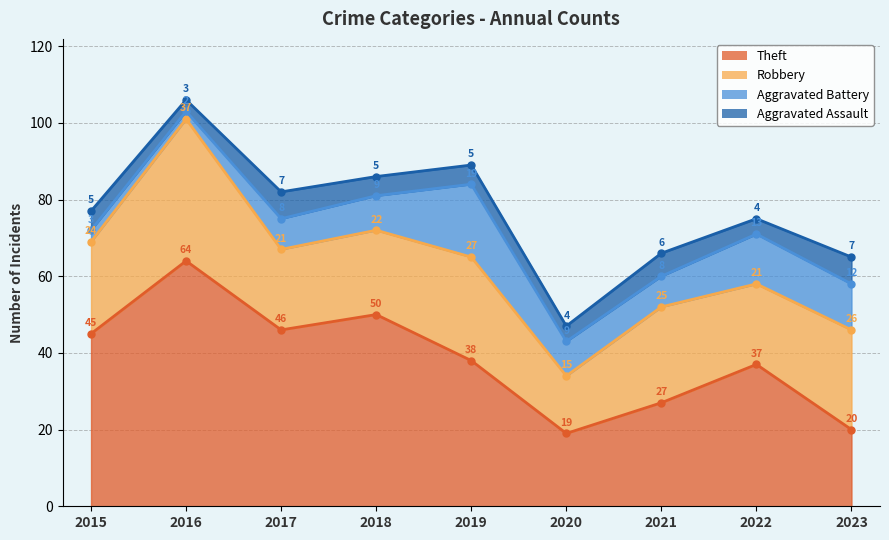

Does the chart have visible grid lines?

Yes